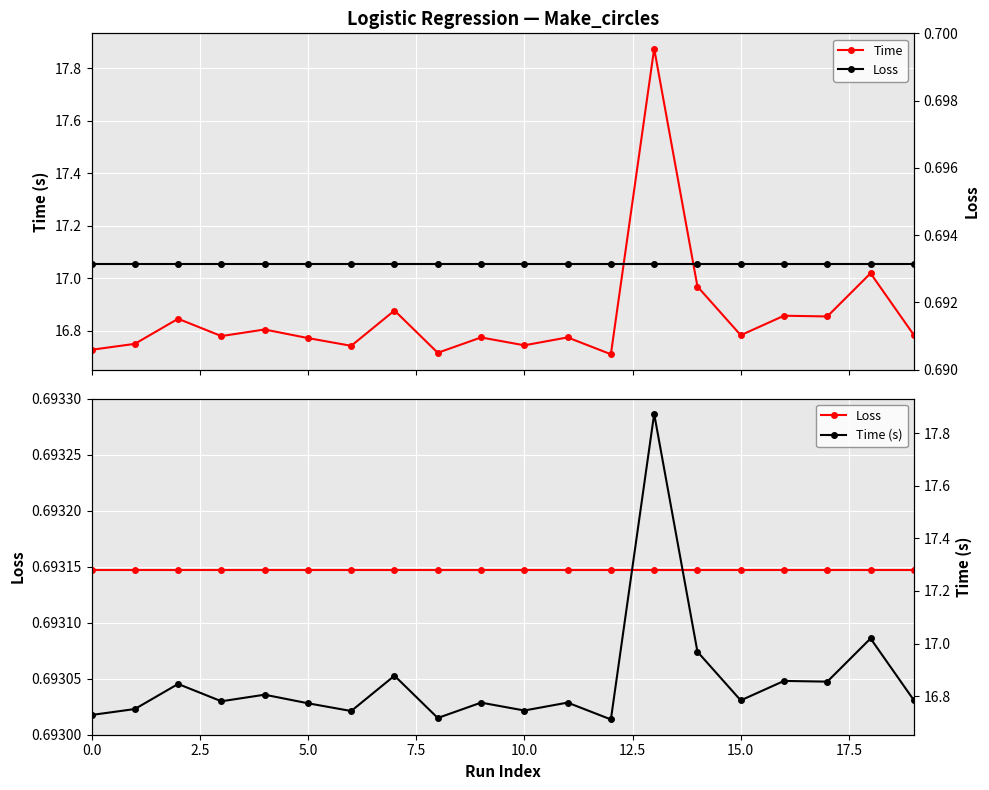

The Time (s) series shows 16.9 at 17. True or false?

True